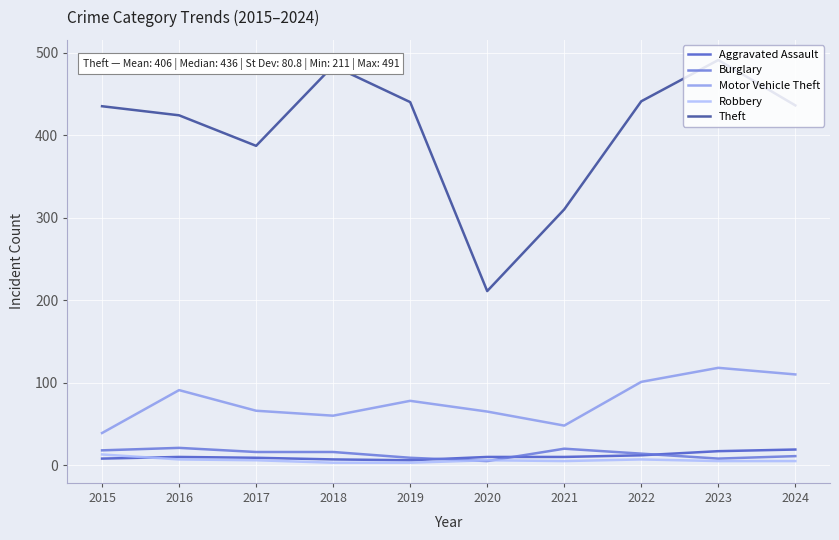

How many lines are shown in the chart?

5